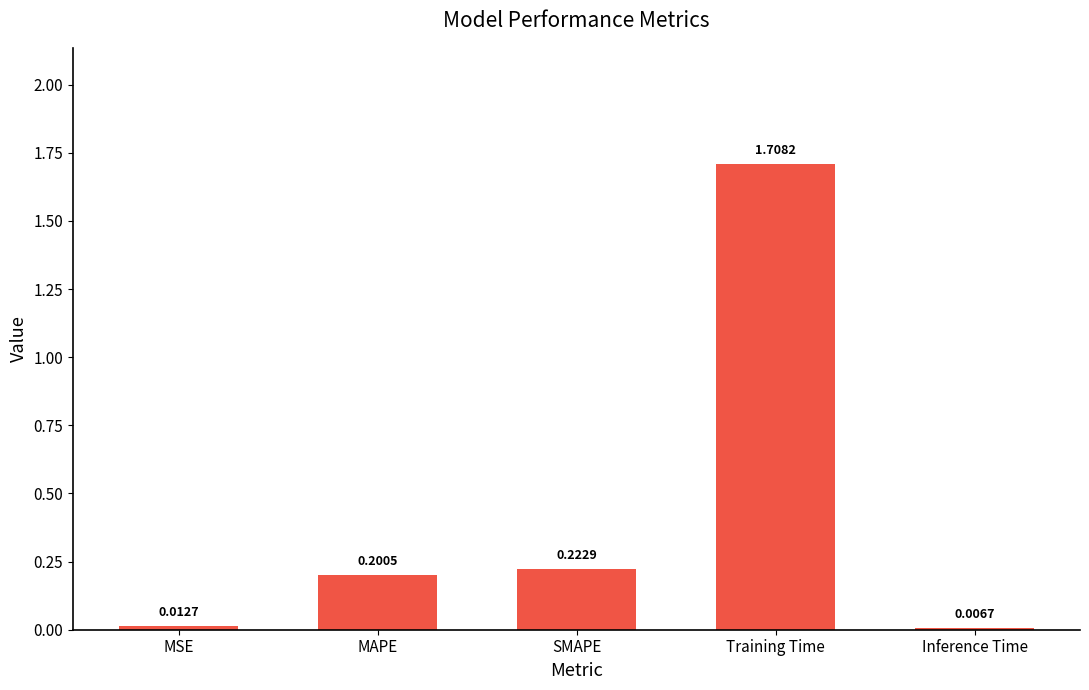

Which label corresponds to the largest value in the chart?

Training Time